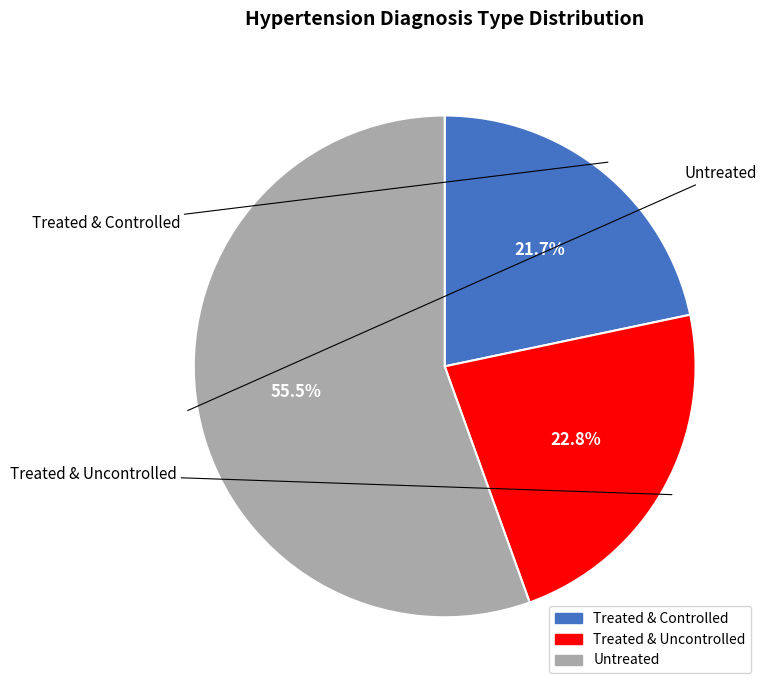

How many slices are in this pie chart?

3